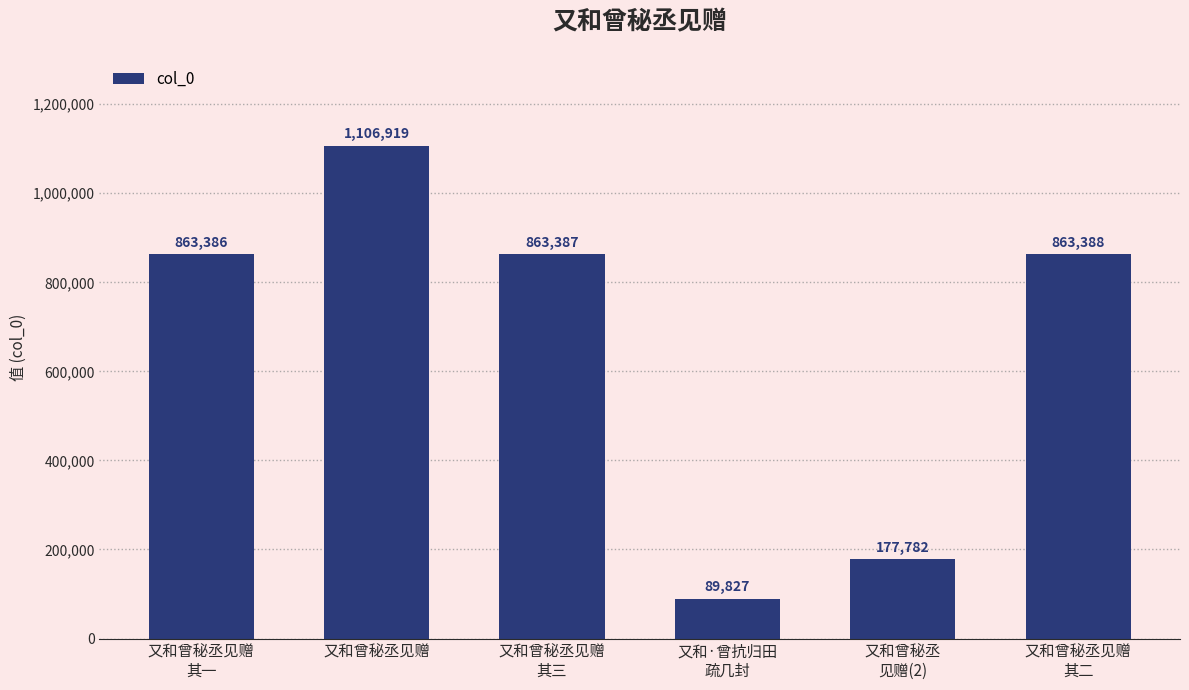

Where is the data nearest to the value 598373?

又和曾秘丞见赠
其一